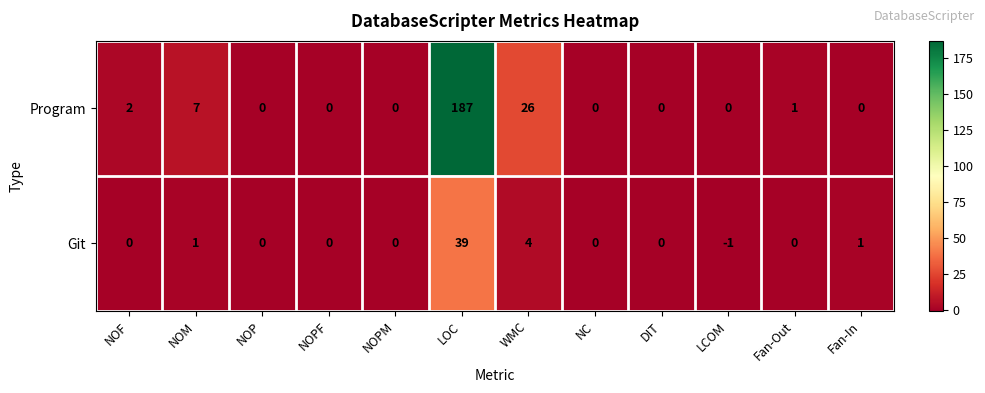

Count the number of categories in the chart.

12